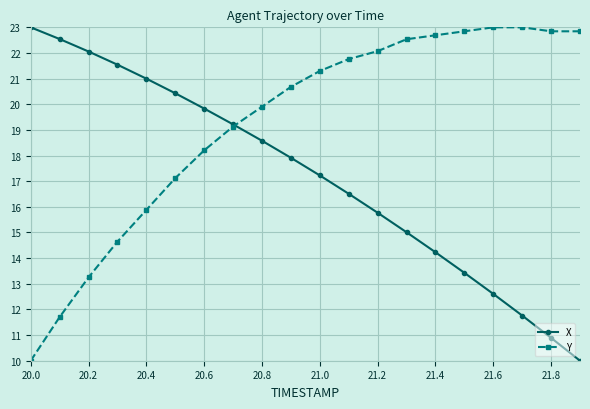

Which series has the largest total across all categories?

Y